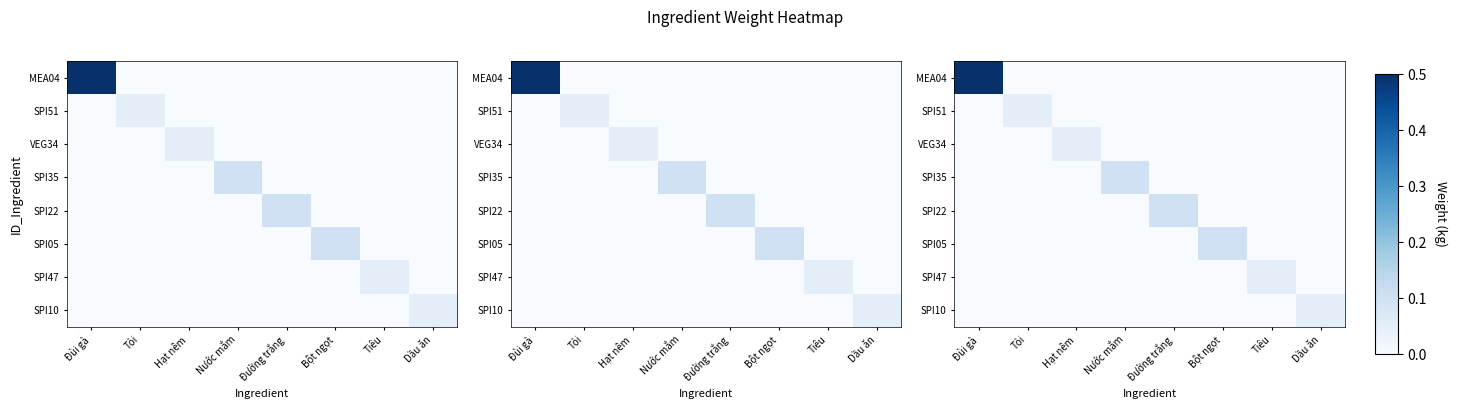

What is the average value of the MEA04 series?

0.1